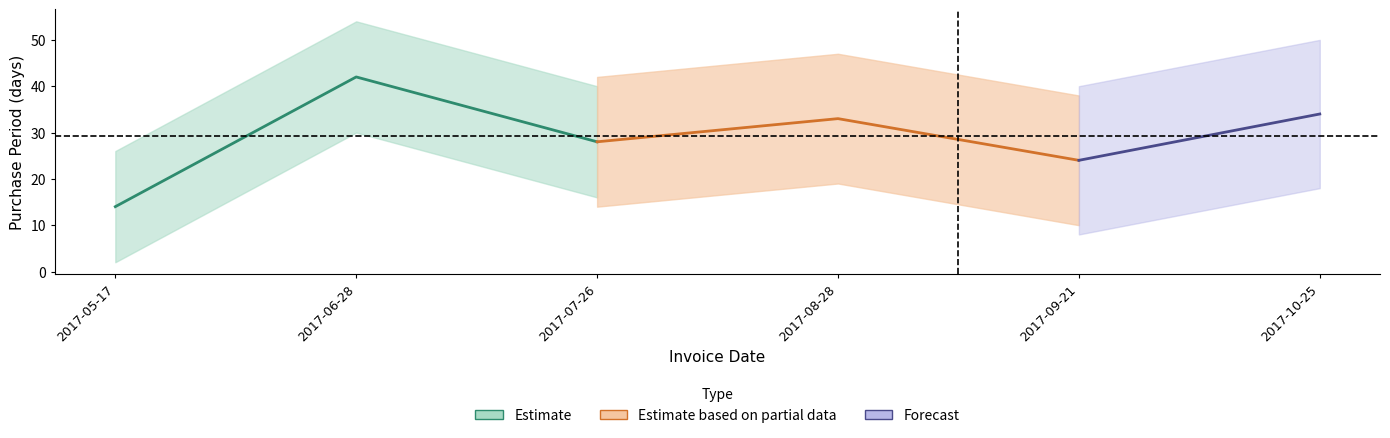

What is the difference between the maximum and minimum values?

28